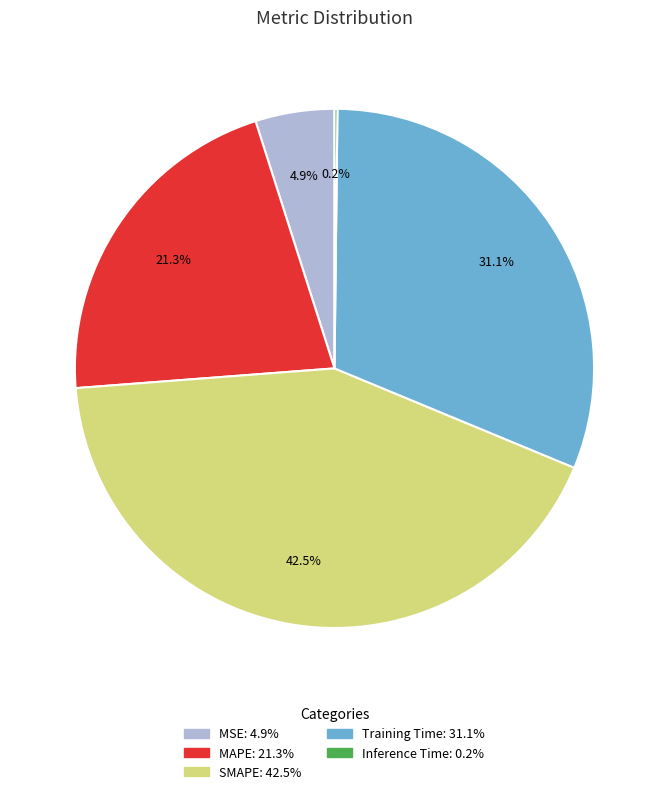

Is there a majority slice in this chart?

No